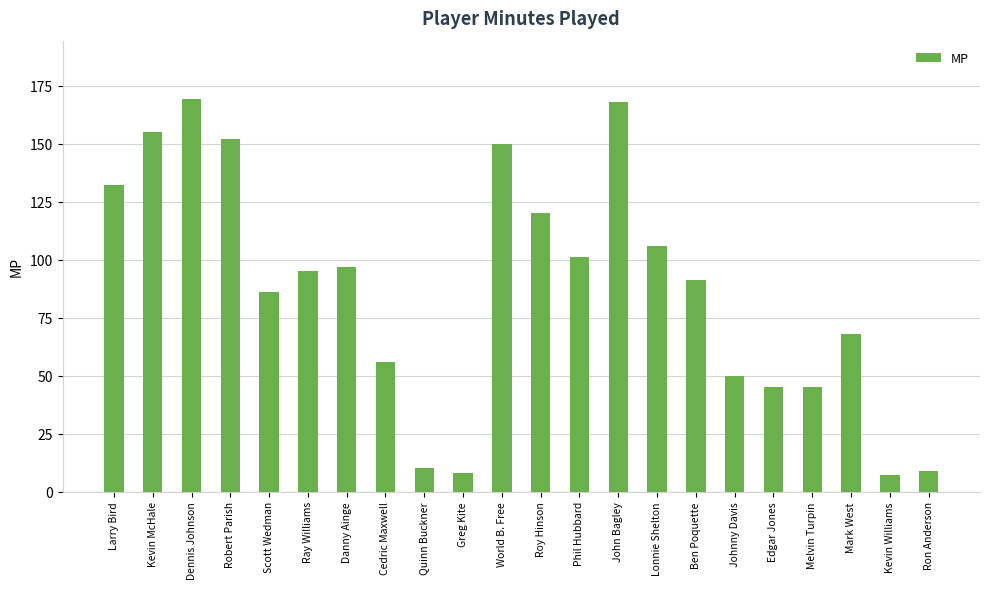

What is the minimum value shown in the chart?

7